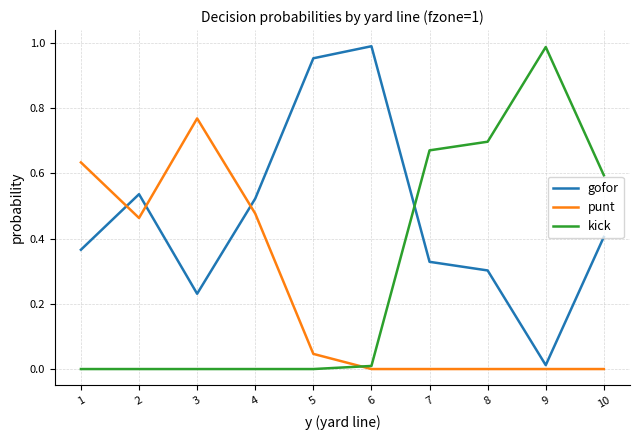

Between 2 and 8, which series saw the biggest shift?

kick